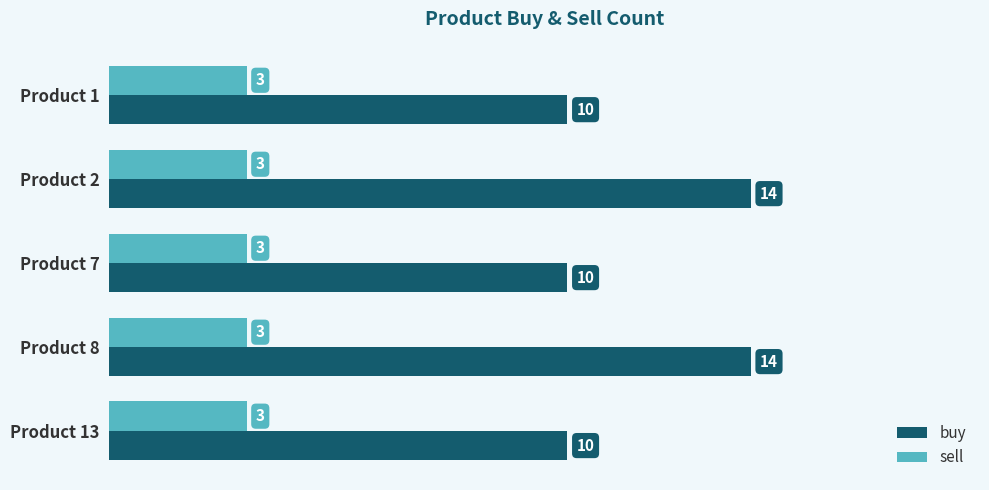

What is the minimum value shown in the chart?

3